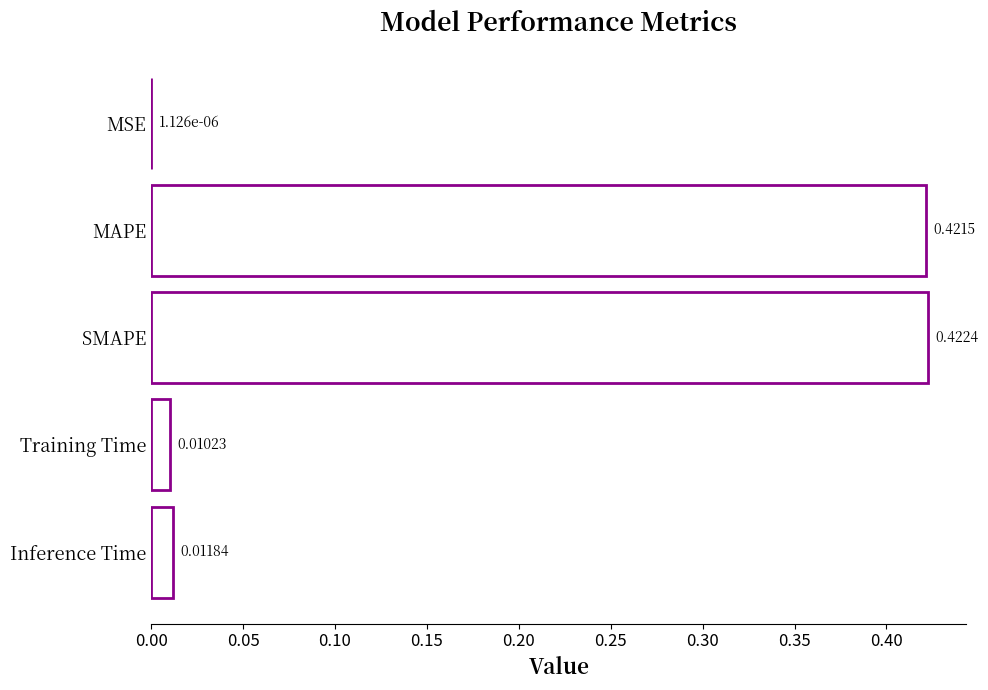

Which has a higher value, SMAPE or MSE?

SMAPE